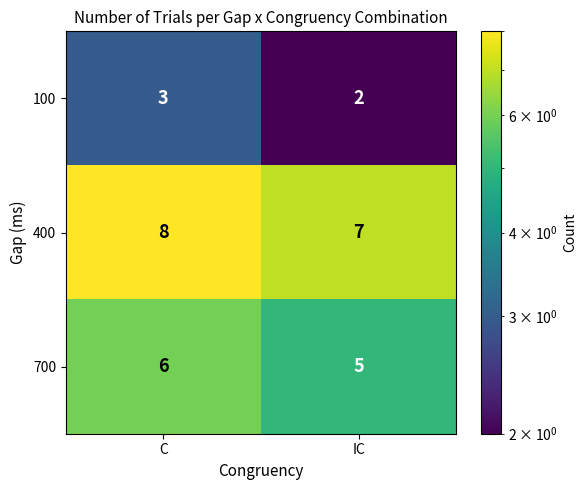

What is the sum of the 400 values at IC and C?

15